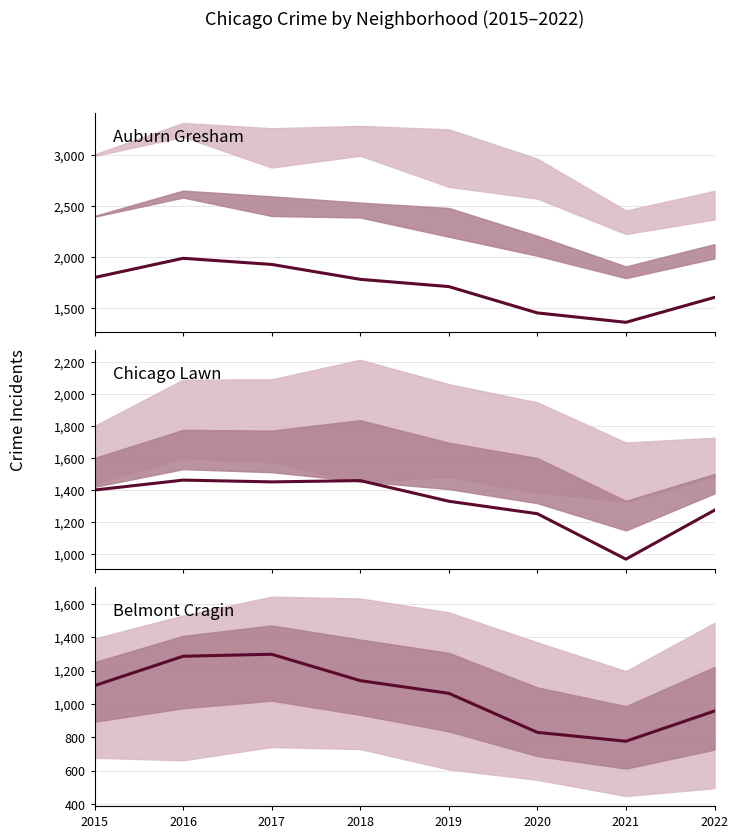

At how many categories does at least one series exceed 946?

8